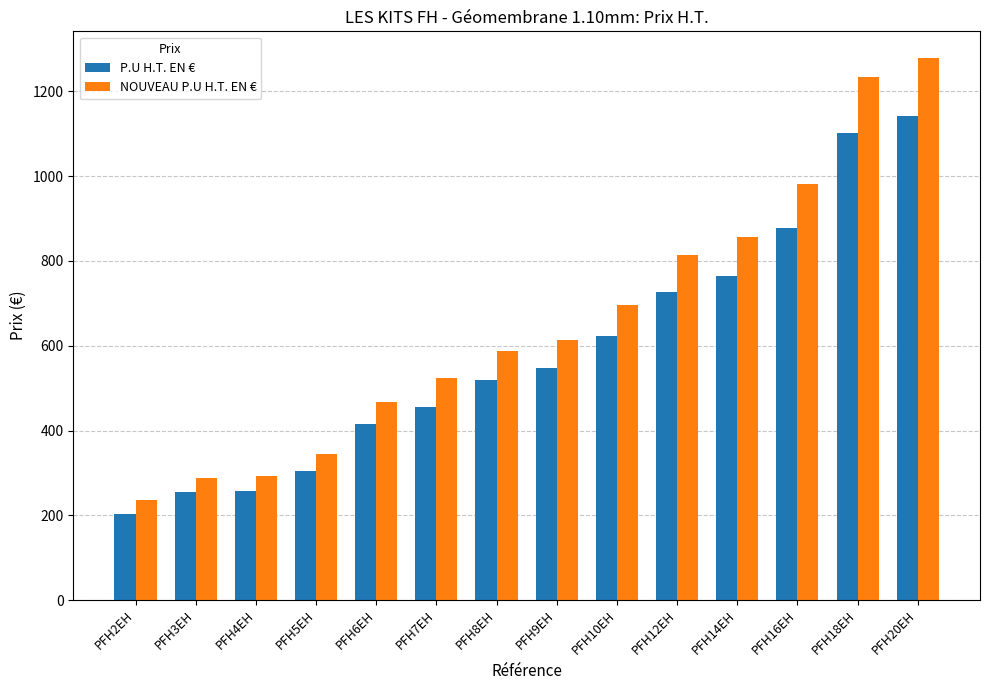

What value does the P.U H.T. EN € series have at PFH6EH?

416.0